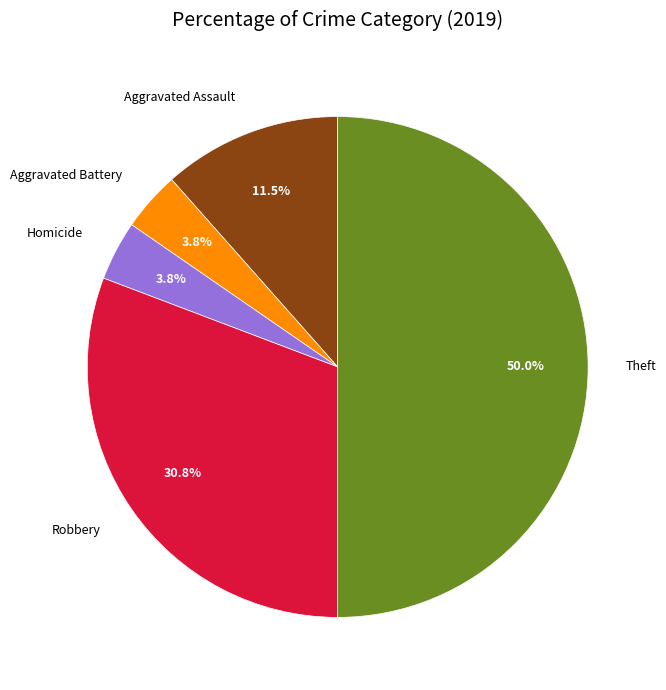

Is the sum of Aggravated Battery and Theft greater than half?

Yes